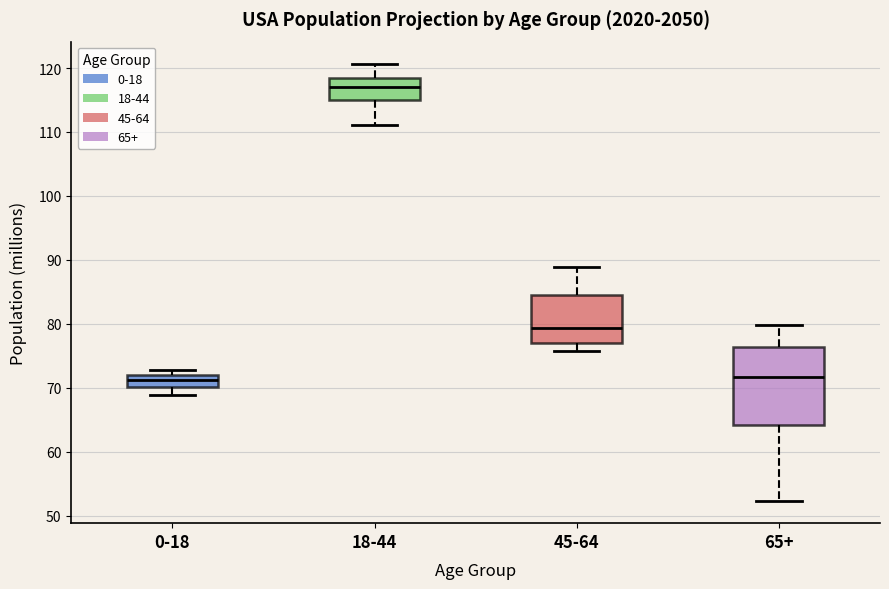

Where is the upper edge of the box for 18-44 on the y-axis? The values are not printed on the chart, so give them approximately, as read against the axis.

118